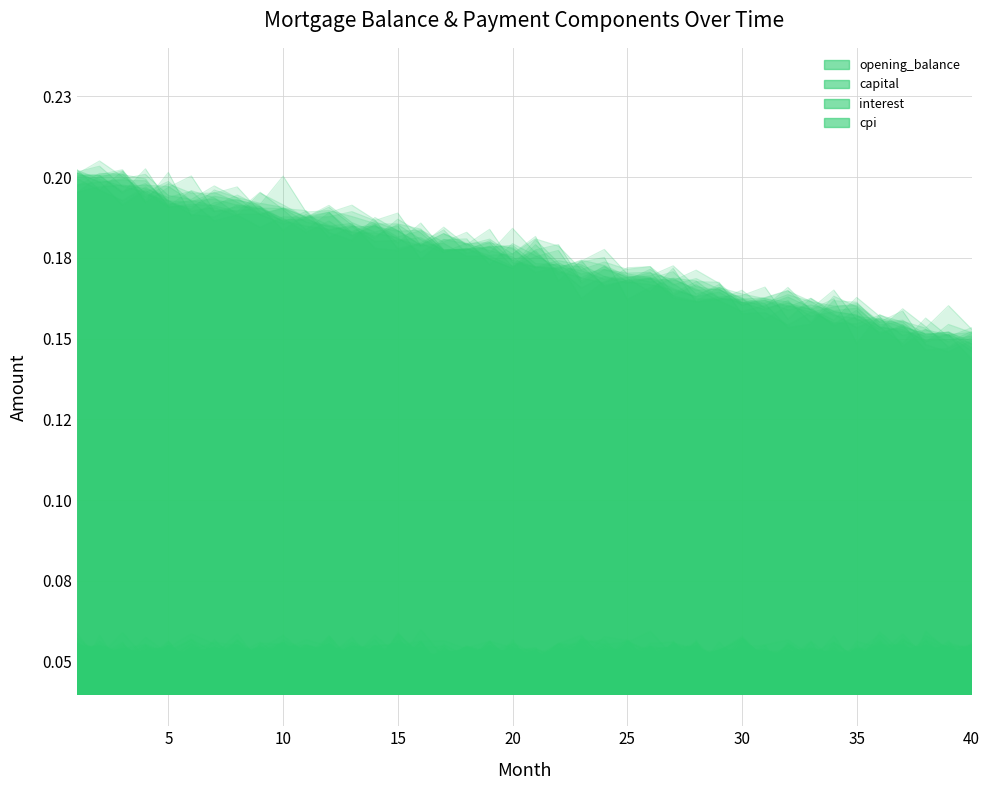

Which series has the largest range (max minus min)?

opening_balance